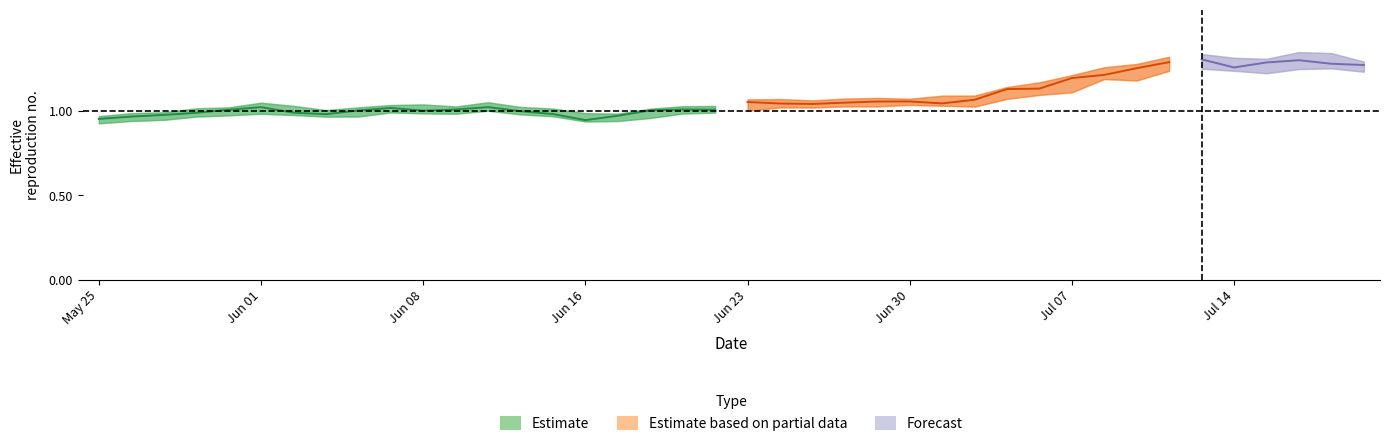

What is the value of the 8th point from the left?

1.0